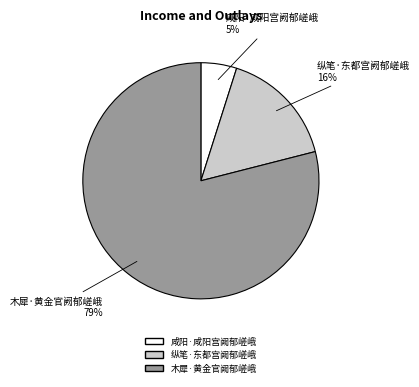

To the nearest percent, what is the difference between the 咸阳·咸阳宫阙郁嵯峨 and 木犀·黄金官阙郁嵯峨 slice percentages?

74%